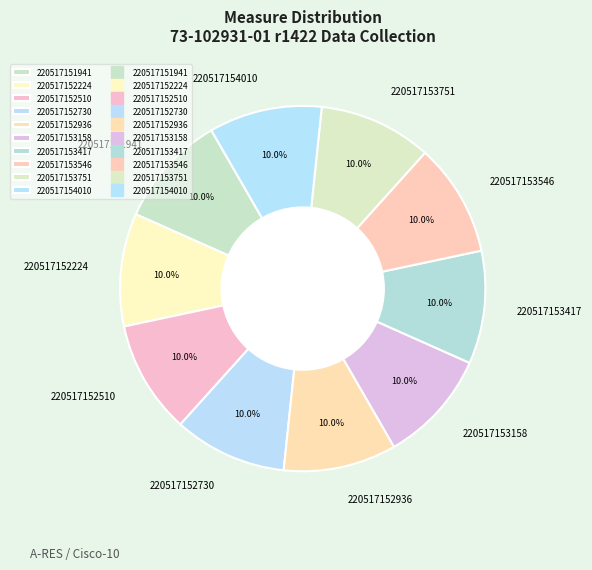

How many segments does this pie chart have?

10